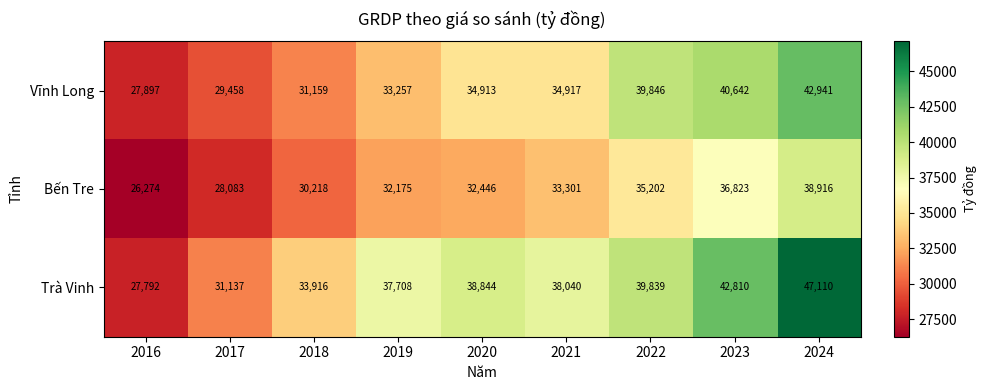

List the series in order of their overall mean, lowest first.

Bến Tre, Vĩnh Long, Trà Vinh